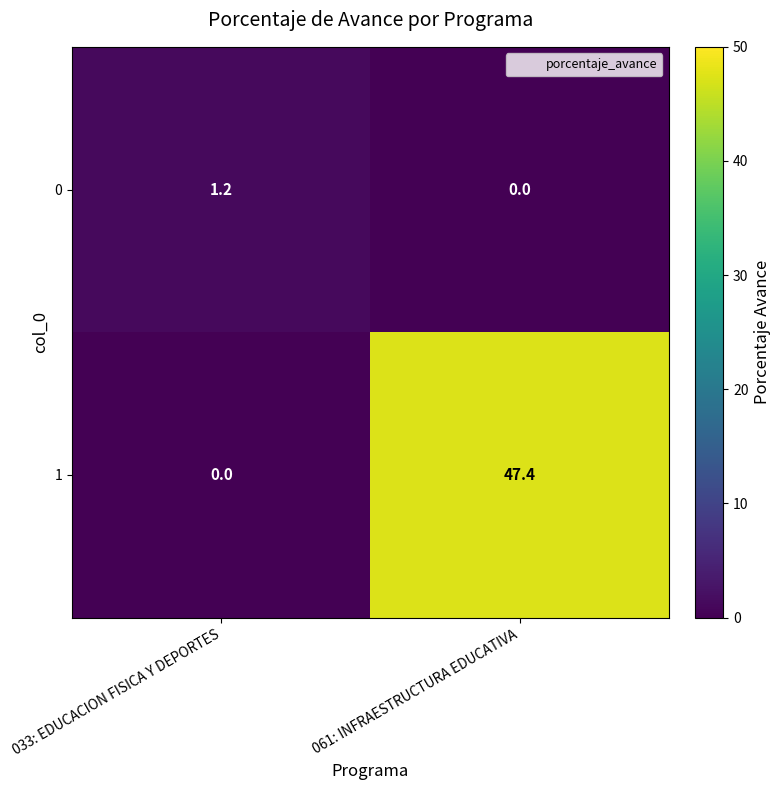

Is it true that 1 equals 0.0 at 033: EDUCACION FISICA Y DEPORTES?

True